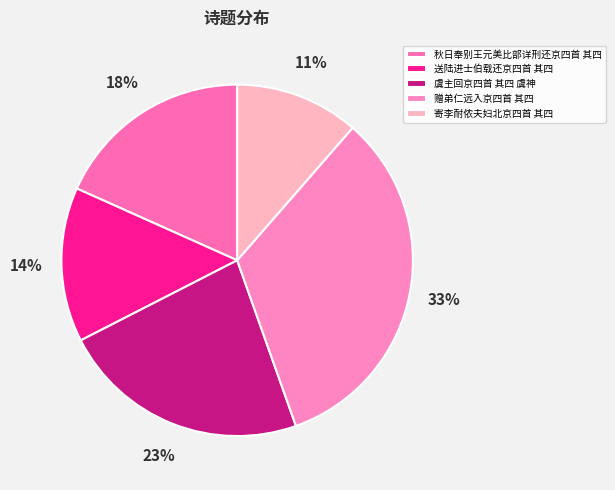

What is the largest slice in the pie chart?

赠弟仁远入京四首 其四